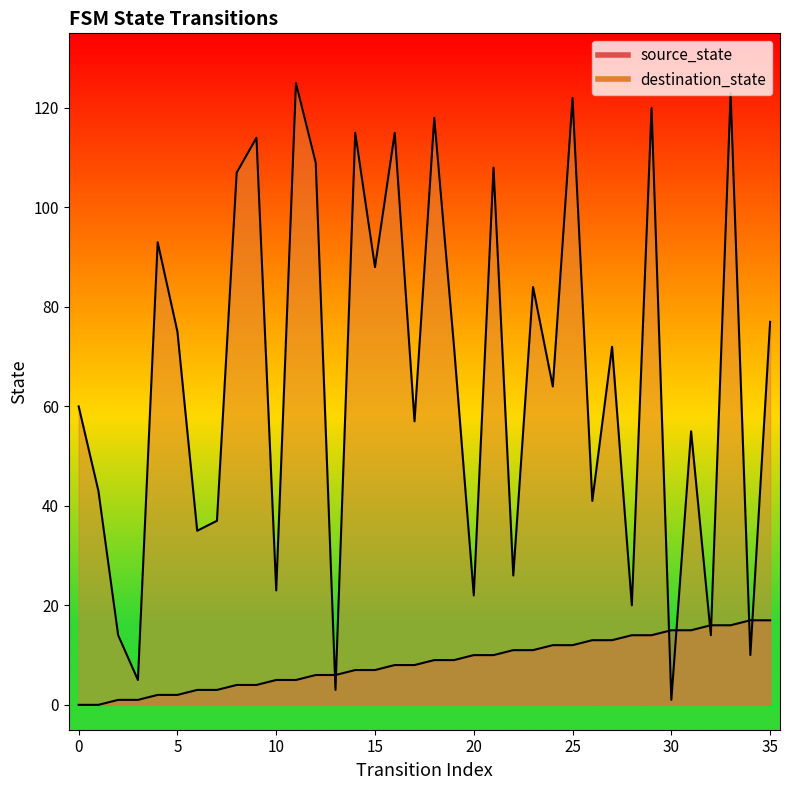

True or false: source_state has more than 2 interior local peaks.

False